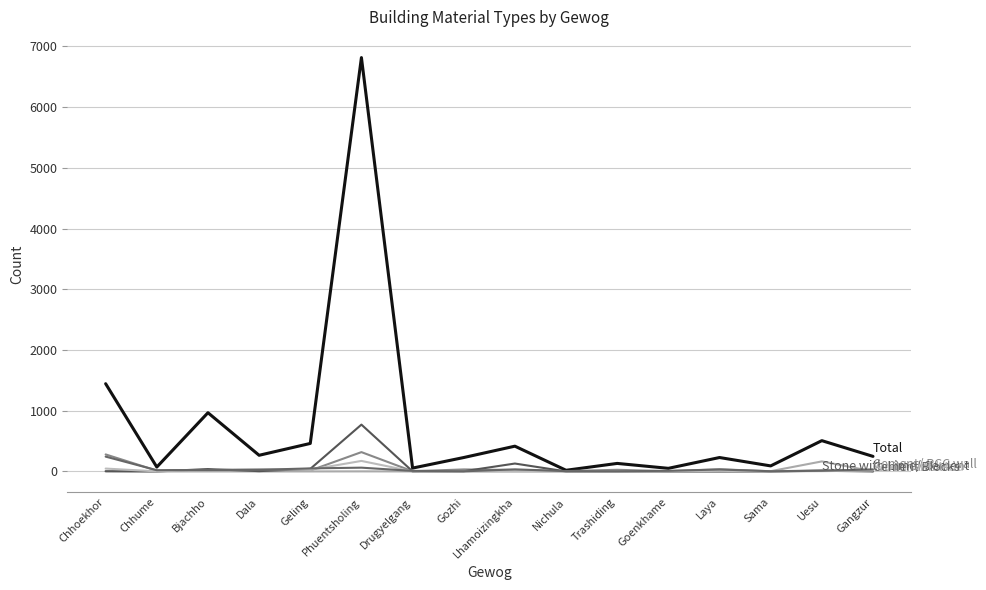

Reading left to right, list all the values displayed in this chart.

Total: 1445	72	967	266	461	6817	55	229	416	19	132	51	229	91	507	248
Cement/ RCC wall: 280	13	25	5	15	318	3	33	23	5	27	3	35	3	14	24
Wood Planks: 6	0	0	0	0	1	0	1	0	0	0	0	0	4	165	0
Stone with Lime/ Cement: 2	0	39	5	42	771	1	3	130	0	2	0	0	0	11	0
Stone with Mud: 47	1	23	39	28	173	0	1	0	0	3	1	9	1	5	15
Cement Blocks: 244	20	24	26	50	62	9	2	34	5	3	10	32	3	11	33